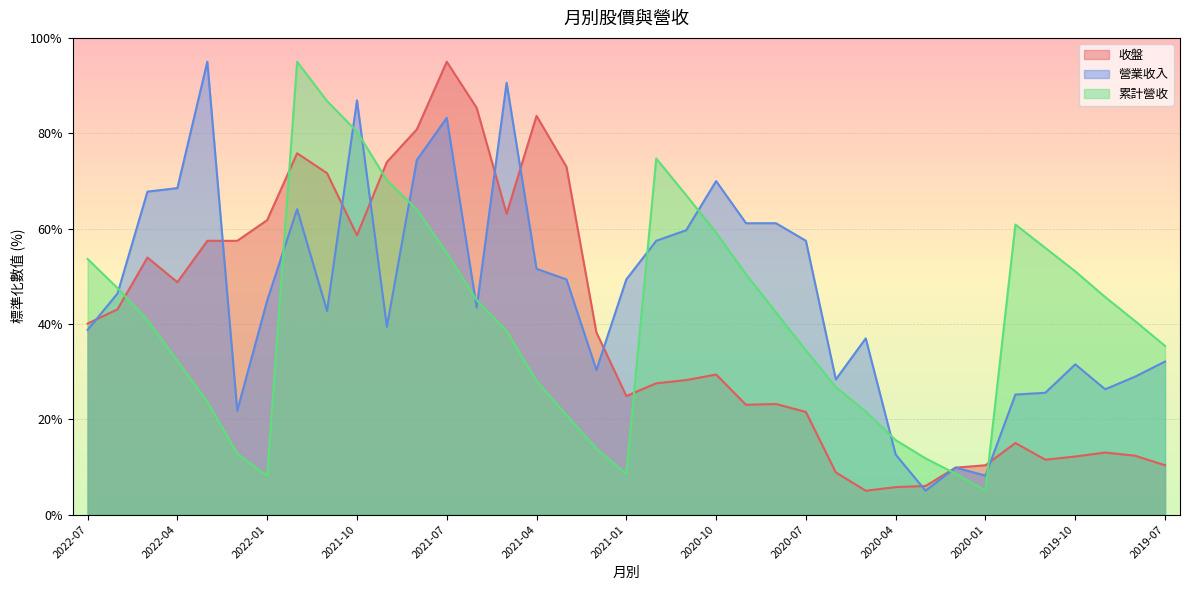

What is the difference between the highest and lowest values at 2019-11?

44.4